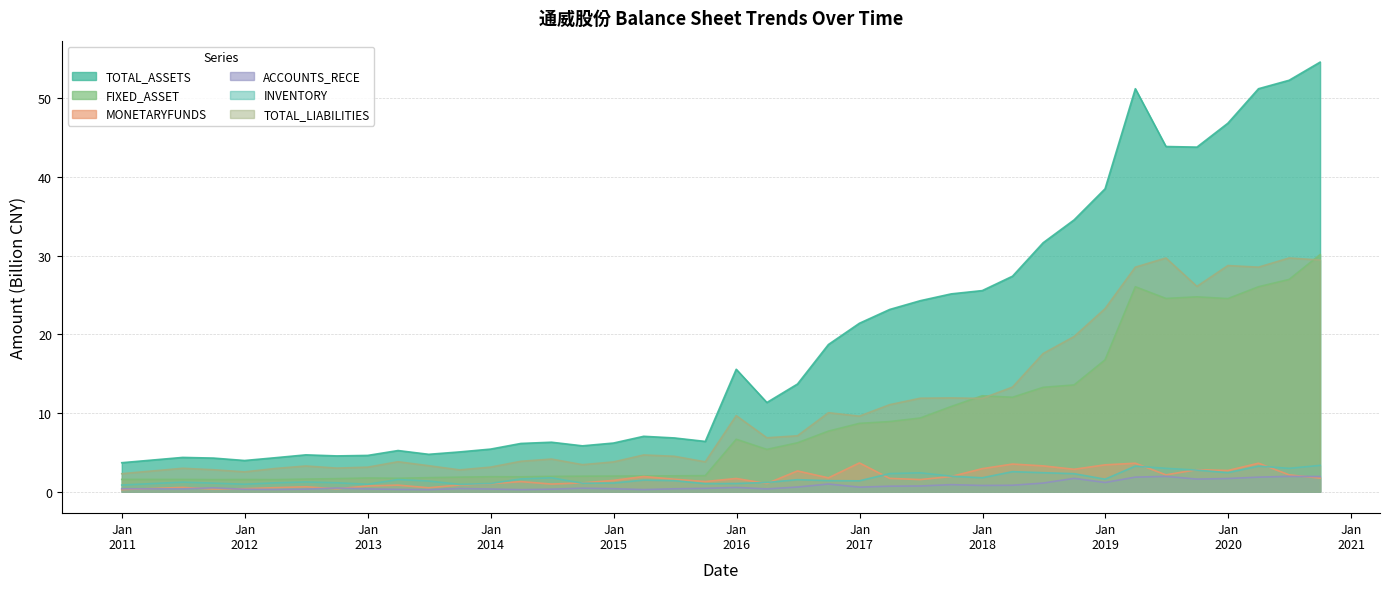

True or false: FIXED_ASSET and INVENTORY intersect in this chart.

False